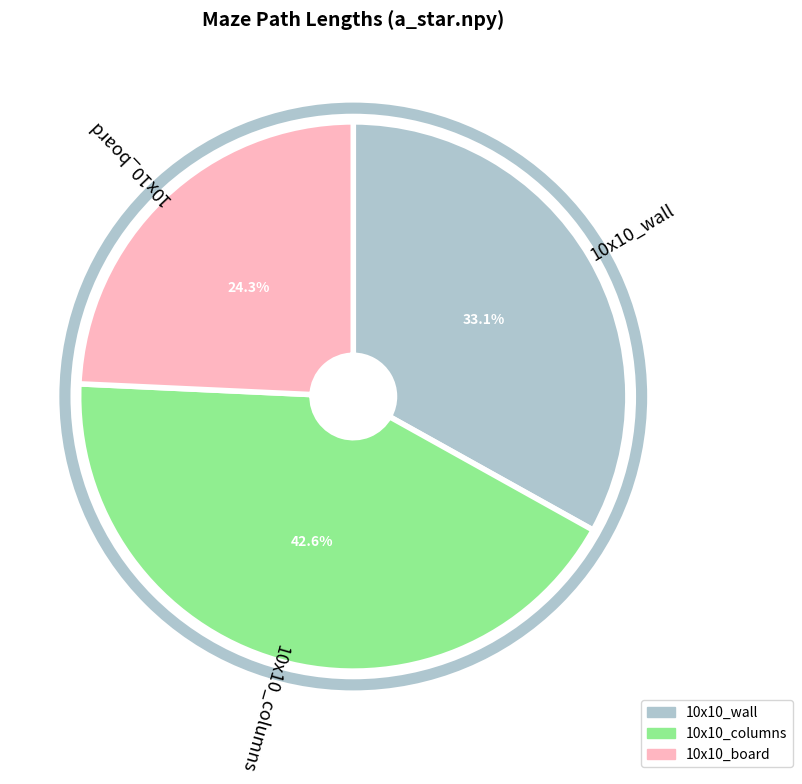

To the nearest percent, what percentage of the pie is 10x10_columns?

43%